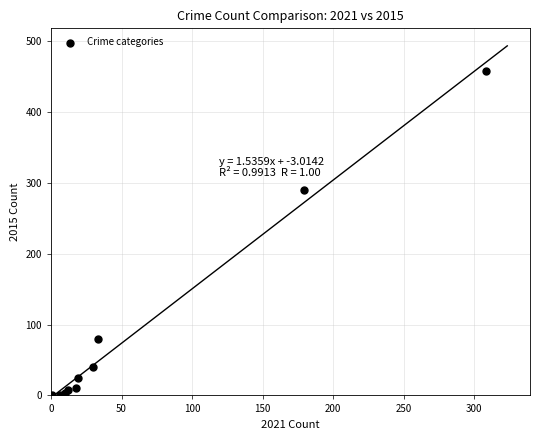

What Y value in the scatter plot is closest to 229?

290